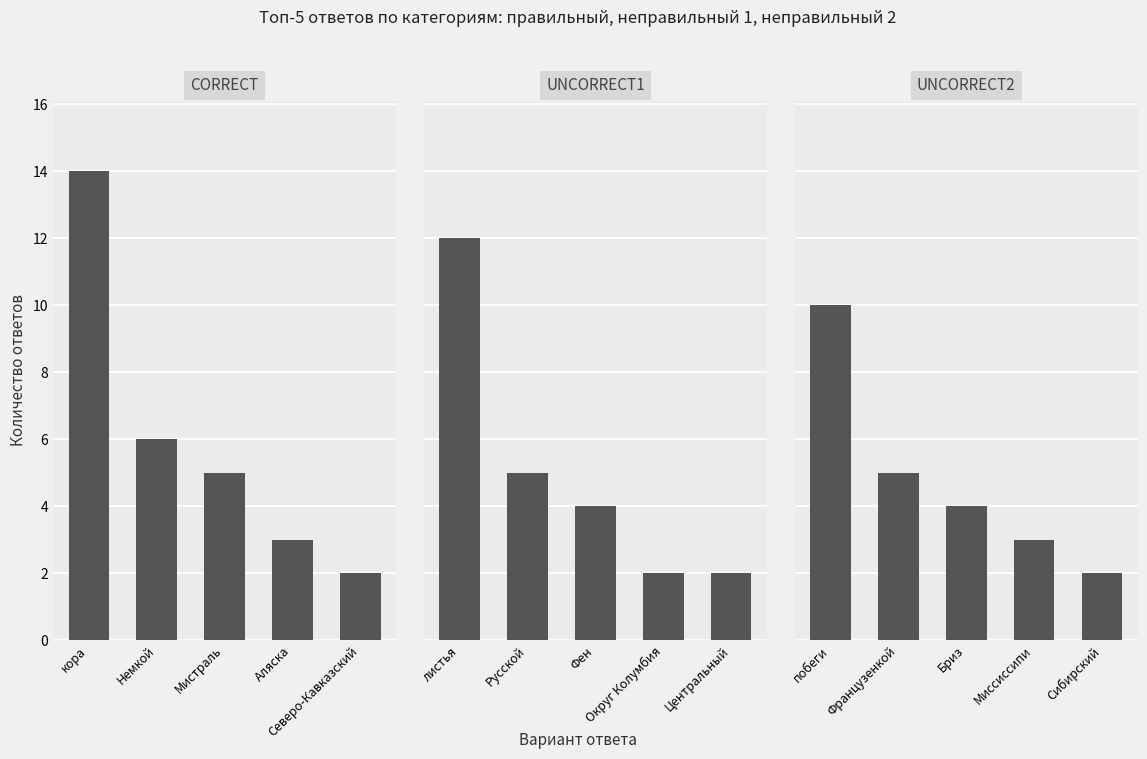

What is the label of the 4th bar from the left?

Аляска